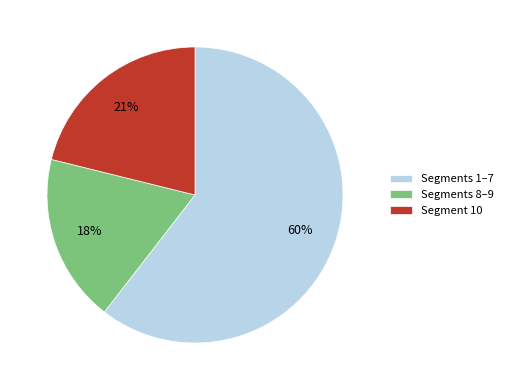

True or false: Segment 10 accounts for 21% of the total.

True